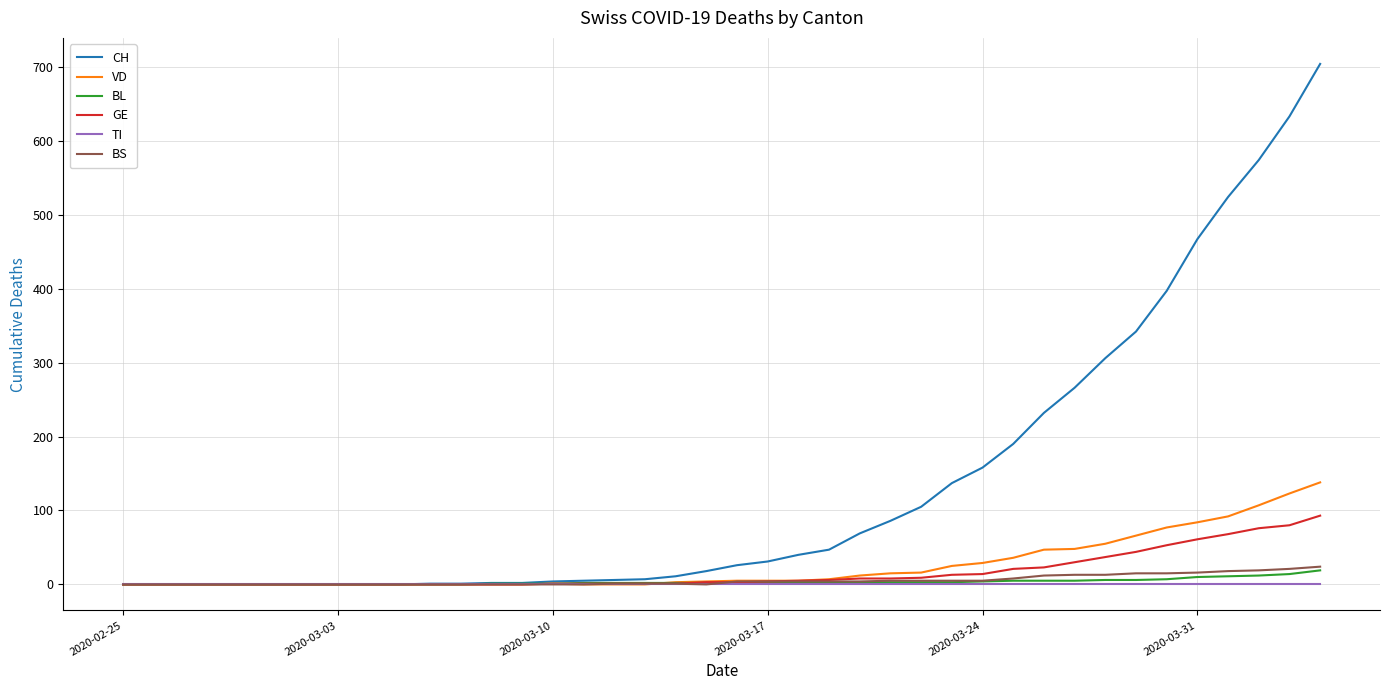

Which series has the largest total across all categories?

CH